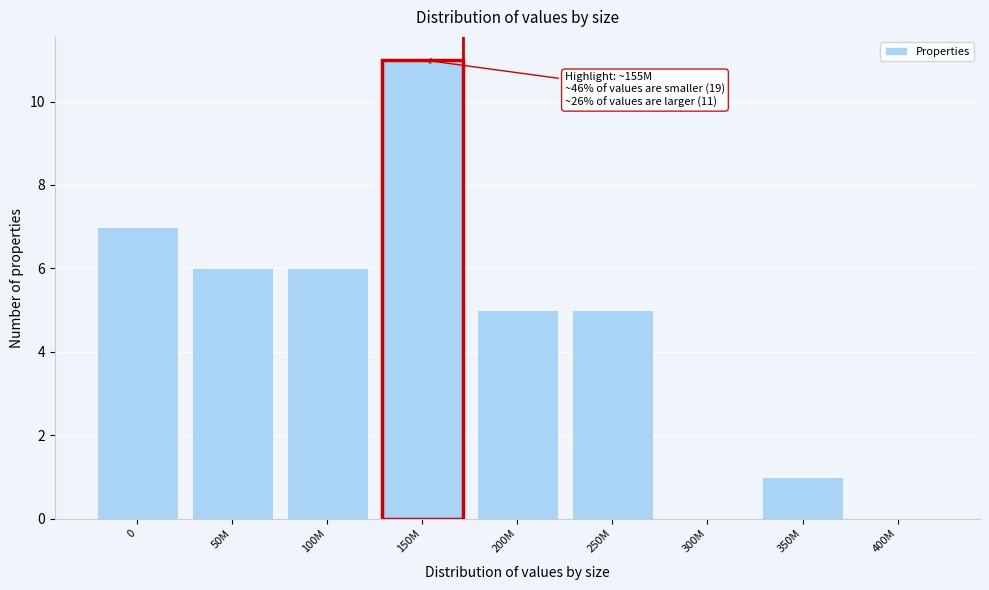

Reading right to left, transcribe all the data shown in this chart.

400M=0	350M=1	300M=0	250M=5	200M=5	150M=11	100M=6	50M=6	0=7